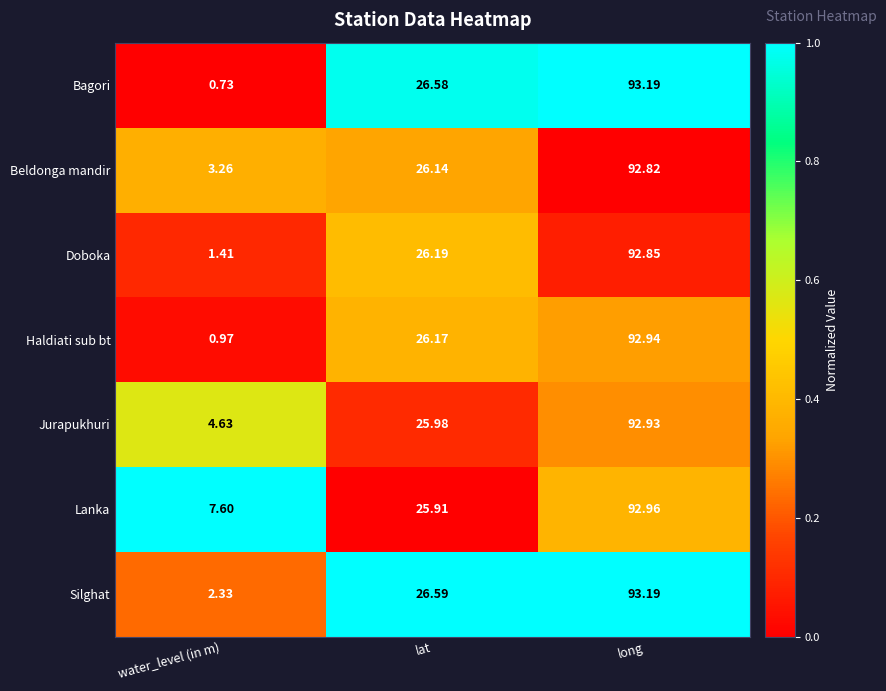

Rank the series at lat from lowest to highest value.

Lanka, Jurapukhuri, Beldonga mandir, Haldiati sub bt, Doboka, Bagori, Silghat